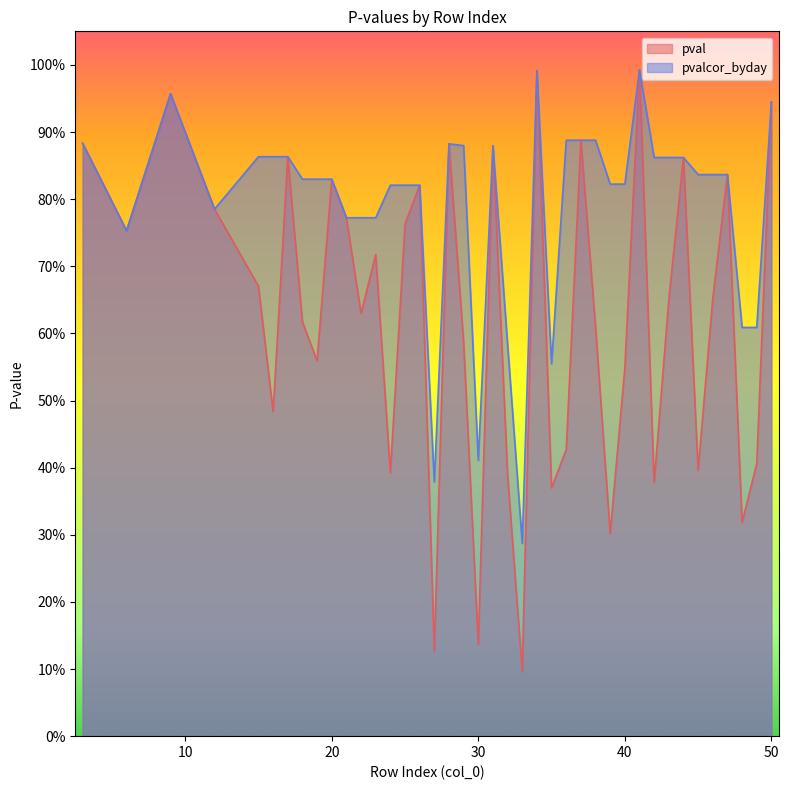

What is the value of the pvalcor_byday point at the 22nd from the left?

0.6